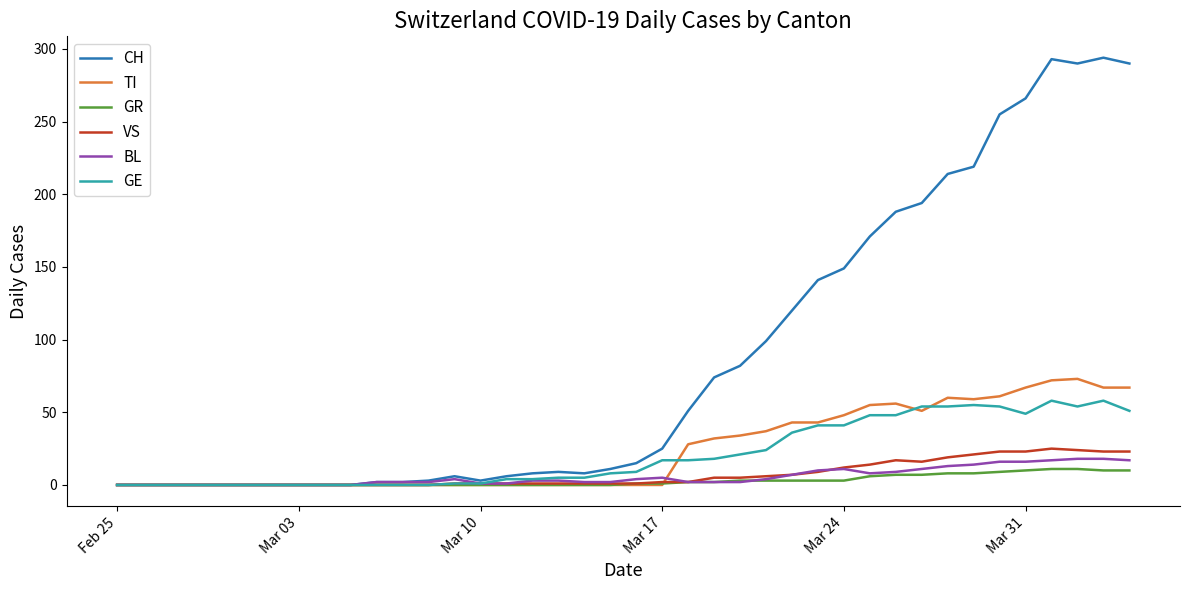

Which series has the widest spread of values?

CH